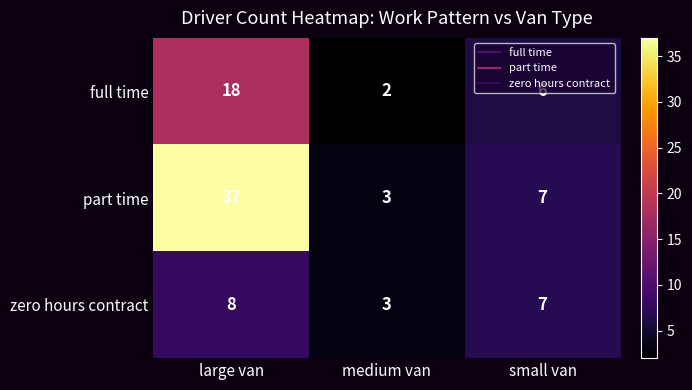

Which series changed the most between large van and medium van?

part time